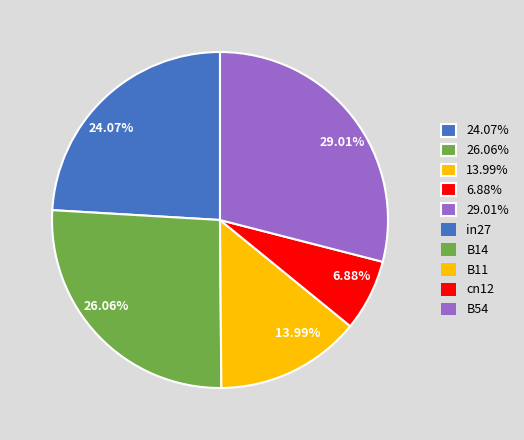

Which has a higher value, 29.01% or 13.99%?

29.01%